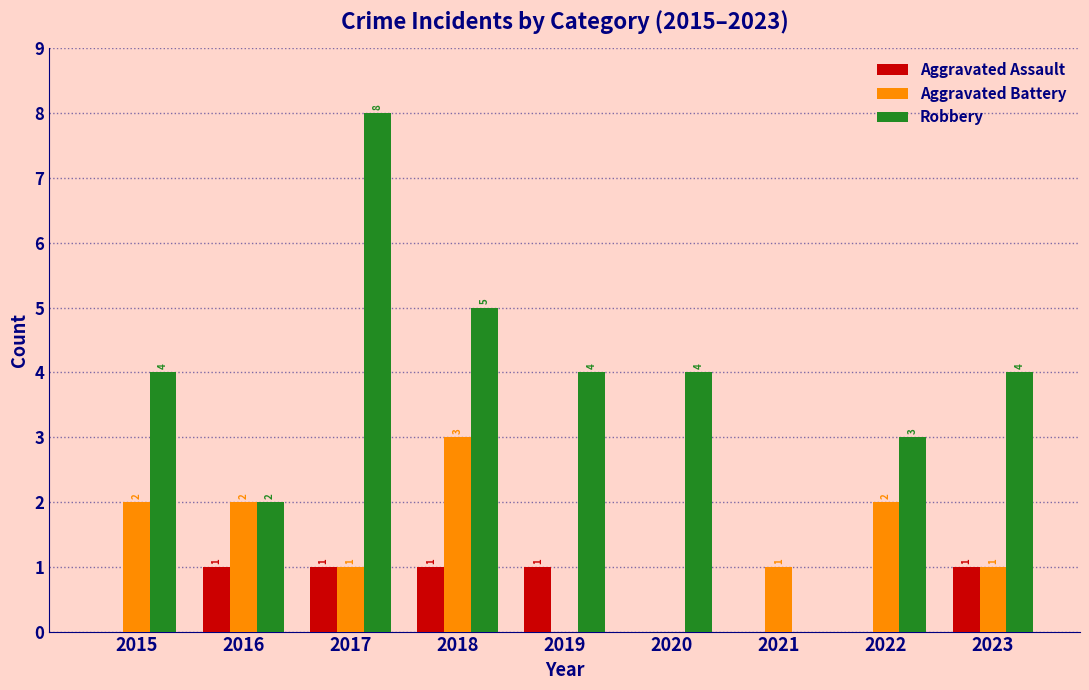

The Robbery series shows 5 at 2018. True or false?

True